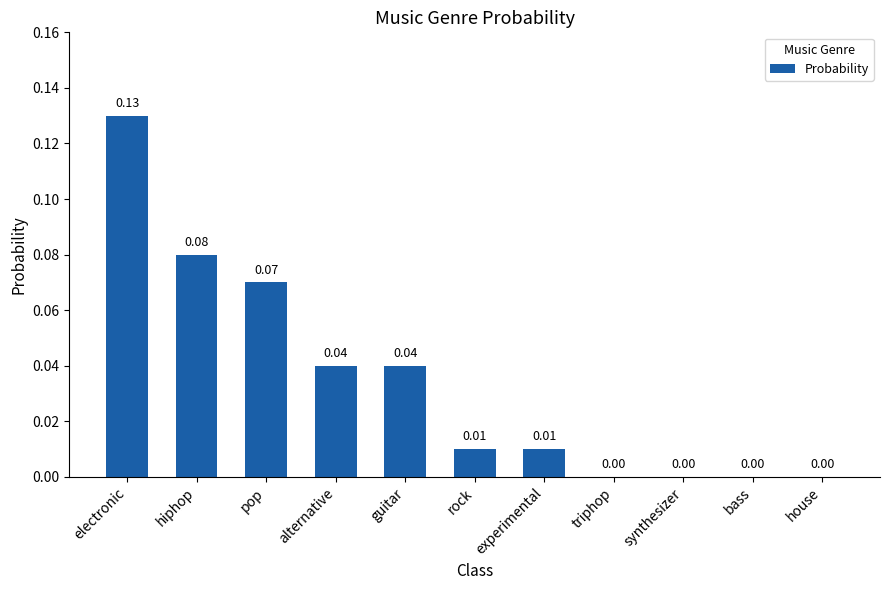

How many positive values are there?

7